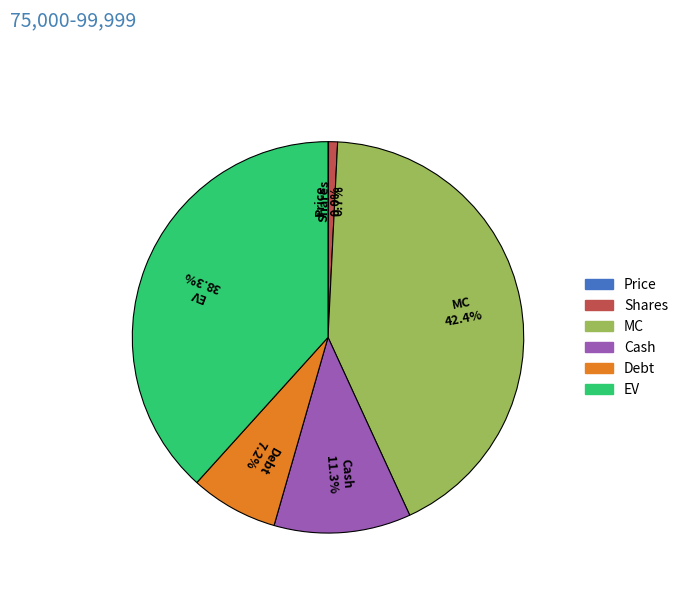

What percentage is NOT represented by Debt?

92.8%